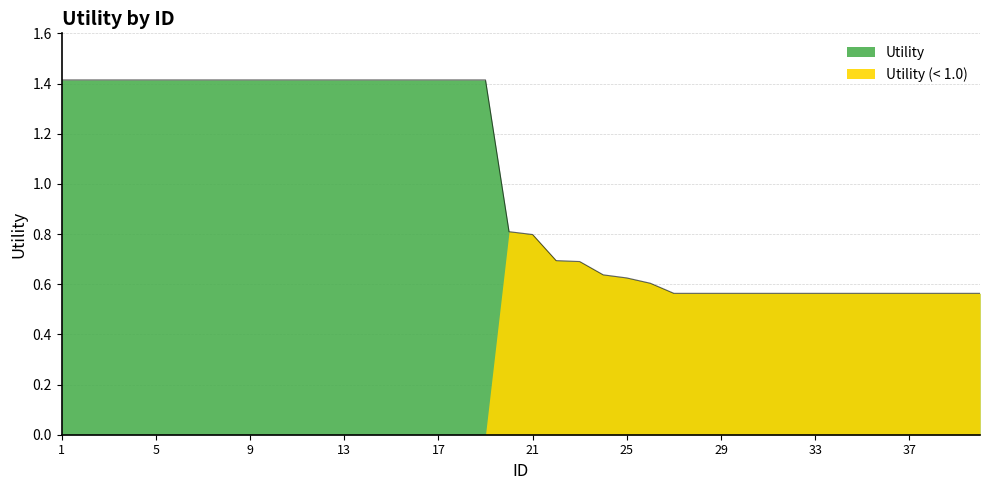

What is the value of the 26th point from the left?

0.6